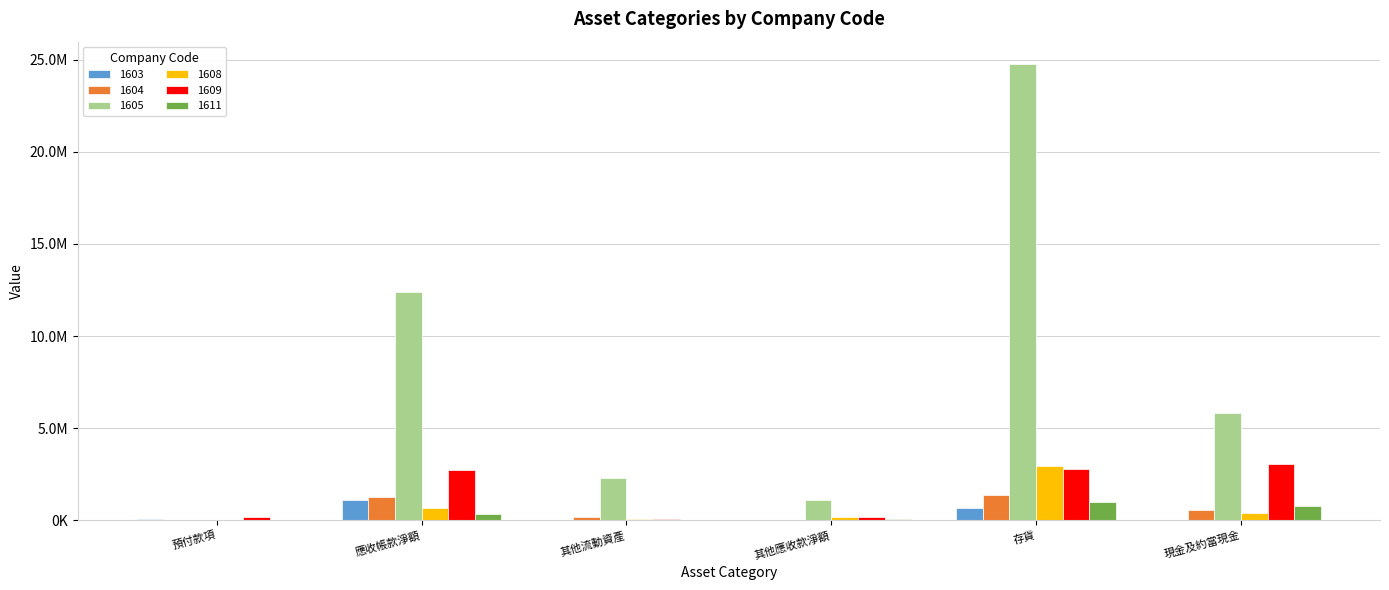

What are all the series names shown in the legend?

1603, 1604, 1605, 1608, 1609, 1611